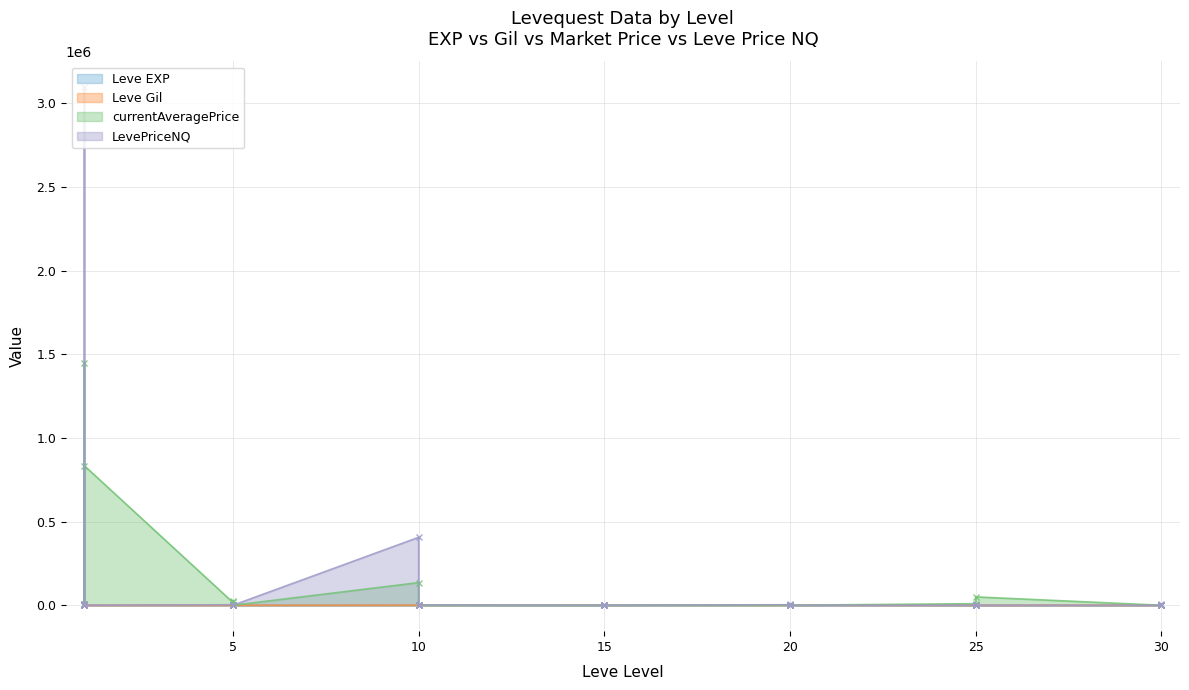

Reading left to right, extract all data points from this chart.

Leve EXP: 1=1	1=540	1=630	1=370	1=900	1=370	5=1	5=6	5=1	5=2	5=1	5=3	10=3	10=3	10=9	10=4	10=3	10=10	15=17	15=7	15=19	15=13	15=11	15=18	20=11	20=13	20=18	20=22	20=12	20=22	25=55	25=20	25=12	25=31	25=53	25=20	30=36	30=72	30=17	30=57
Leve Gil: 1=420	1=112	1=112	1=112	1=113	1=112	5=170	5=280	5=810	5=790	5=980	5=140	10=780	10=220	10=990	10=770	10=220	10=480	15=740	15=170	15=270	15=40	15=390	15=330	20=880	20=190	20=680	20=960	20=490	20=570	25=60	25=10	25=990	25=800	25=430	25=60	30=240	30=430	30=230	30=390
currentAveragePrice: 1=4847	1=5512	1=1450160	1=845	1=163	1=833386	5=16734	5=27815	5=62	5=192	5=215	5=40	10=135342	10=24	10=1107	10=46	10=1033	10=449	15=200	15=193	15=2924	15=401	15=3000	15=289	20=1719	20=2924	20=3279	20=382	20=289	20=408	25=9610	25=163	25=1031	25=110	25=909	25=50000	30=49	30=1666	30=873	30=1350
LevePriceNQ: 1=19	1=6911	1=3094268	1=2413	1=490	1=102	5=2997	5=111	5=117	5=279	5=456	5=168	10=406028	10=54	10=1648	10=100	10=0	10=1764	15=600	15=516	15=1399	15=180	15=0	15=816	20=3204	20=1399	20=9839	20=511	20=816	20=450	25=150	25=588	25=937	25=330	25=1991	25=0	30=226	30=5250	30=189	30=535